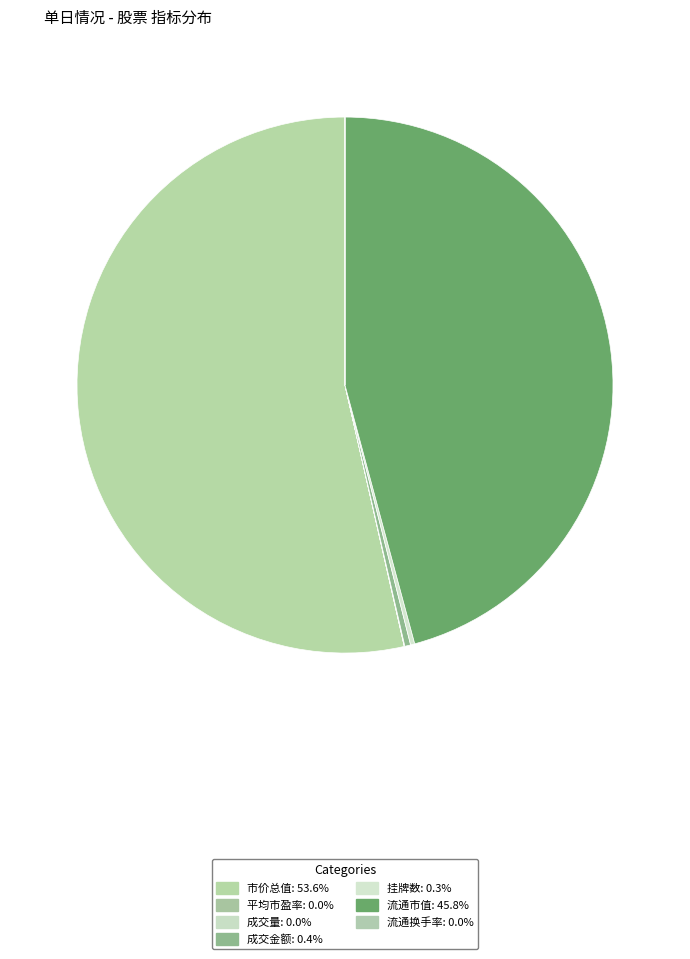

How many slices are in this pie chart?

7